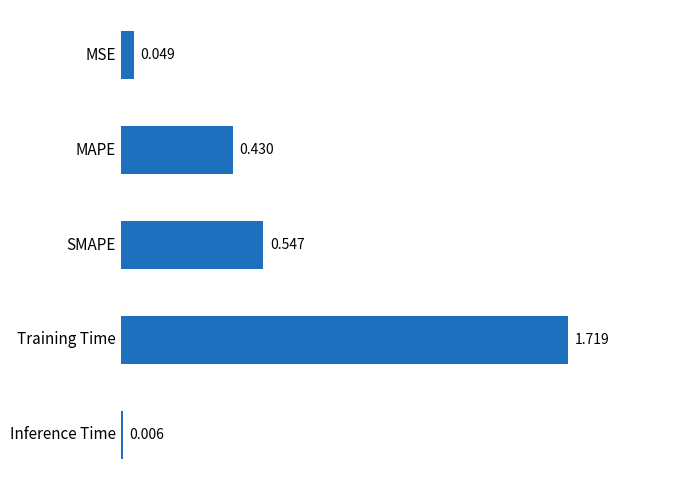

At which label is the value closest to 0?

Inference Time